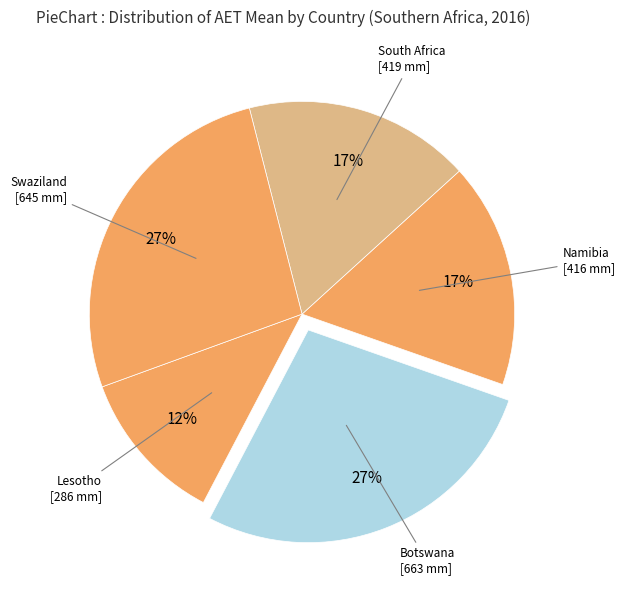

Count the number of slices in the pie.

5